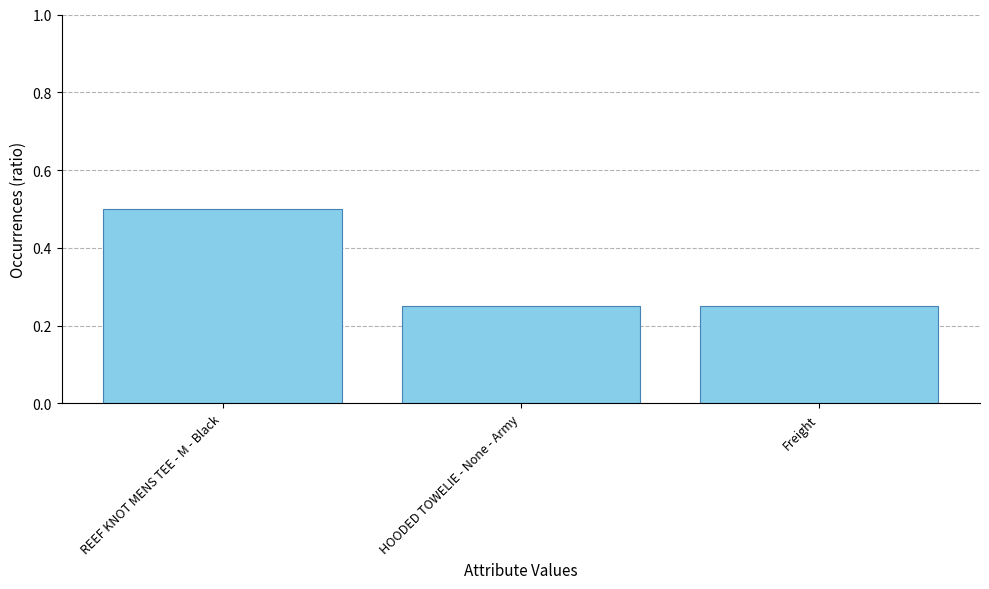

At which category does the chart reach its peak across all series?

REEF KNOT MENS TEE - M - Black